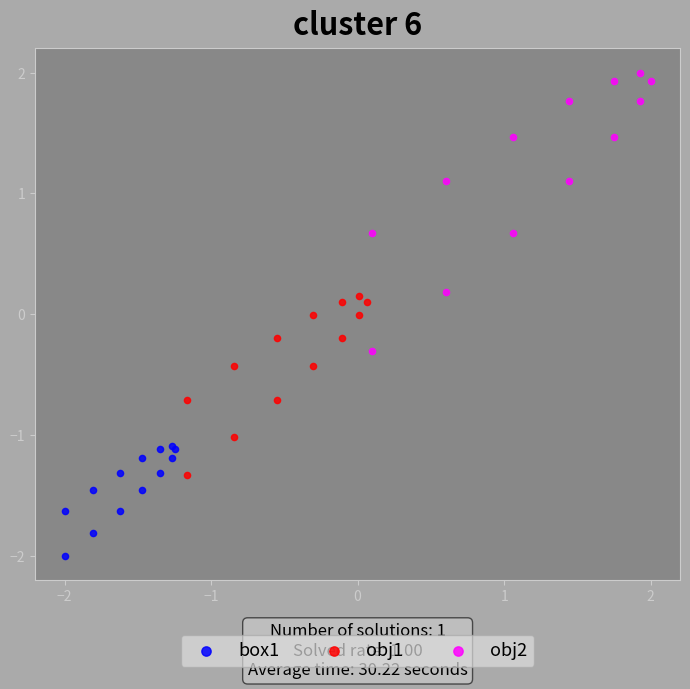

Which series reaches the minimum Y coordinate?

box1